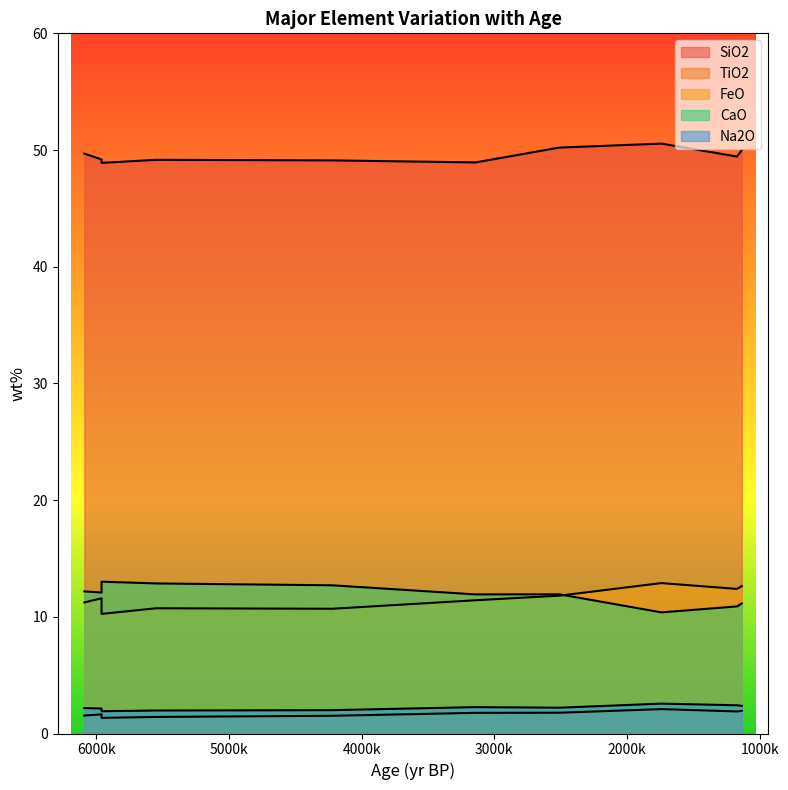

The value of TiO2 at 5960 is 2.9. True or false?

False